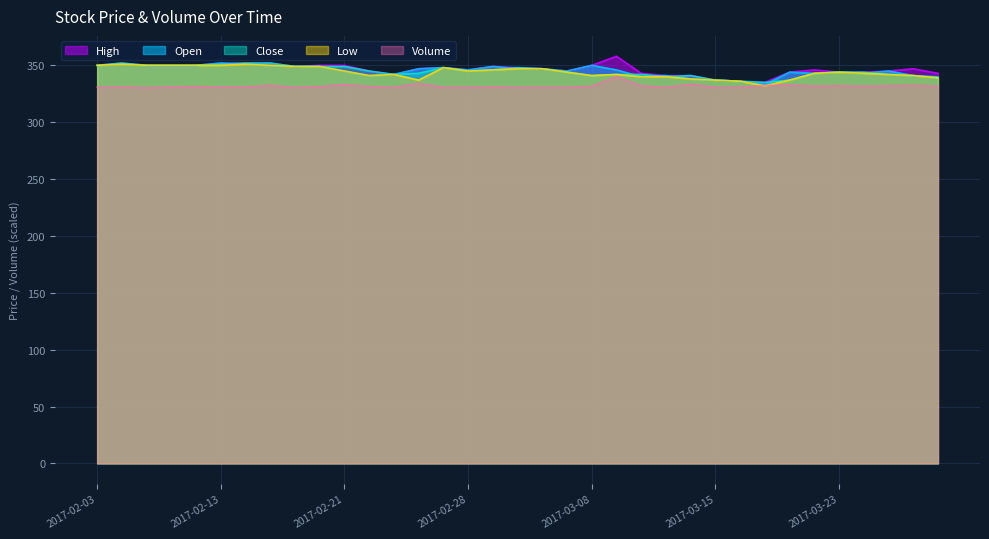

Is it true that Volume equals 330.7 at 2017-02-27?

True